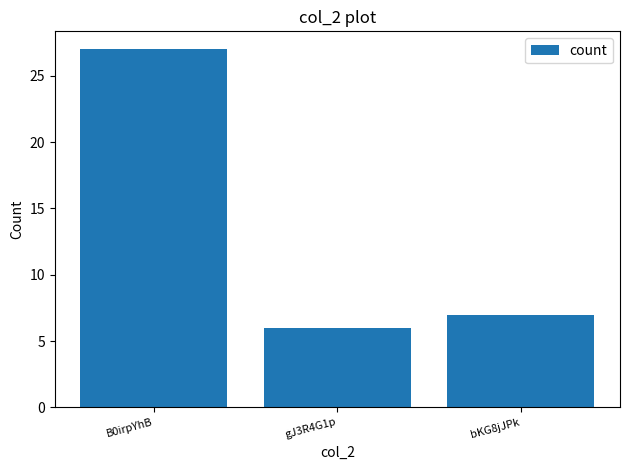

What position from the left is gJ3R4G1p?

2